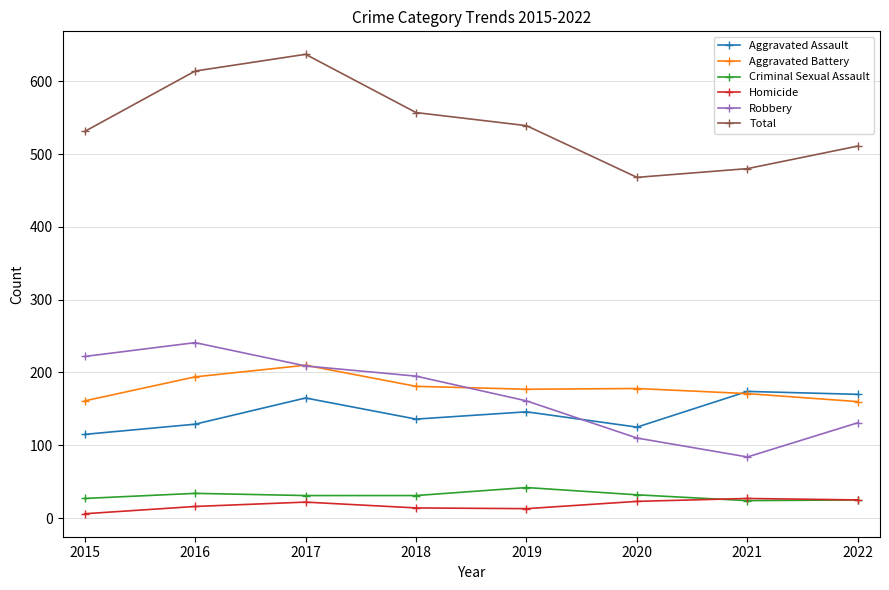

What is the sum of all Aggravated Battery values?

1432